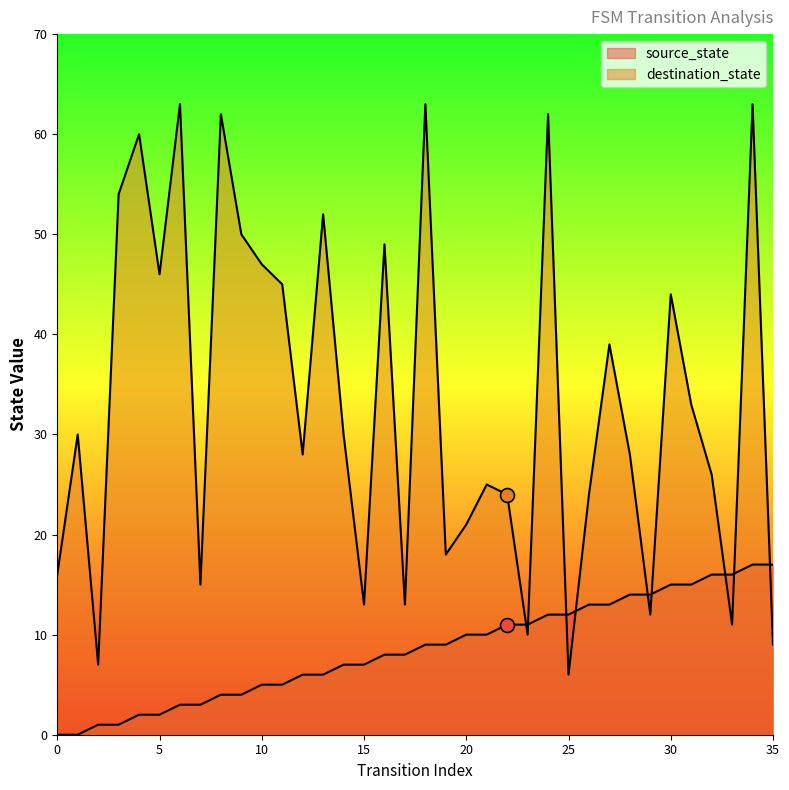

Which series contains the lowest Y value?

source_state